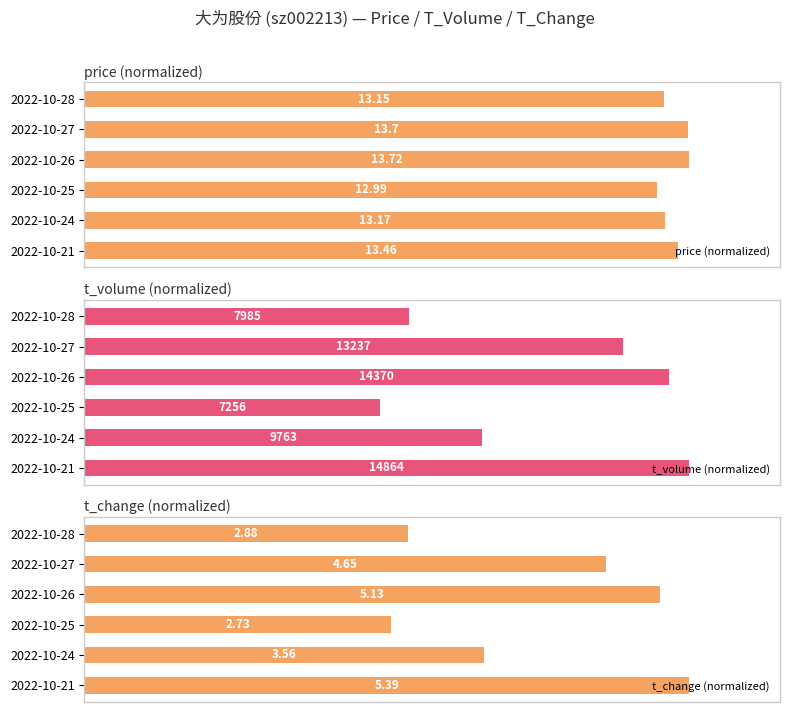

What is the highest value of the t_volume (normalized) series?

100.0